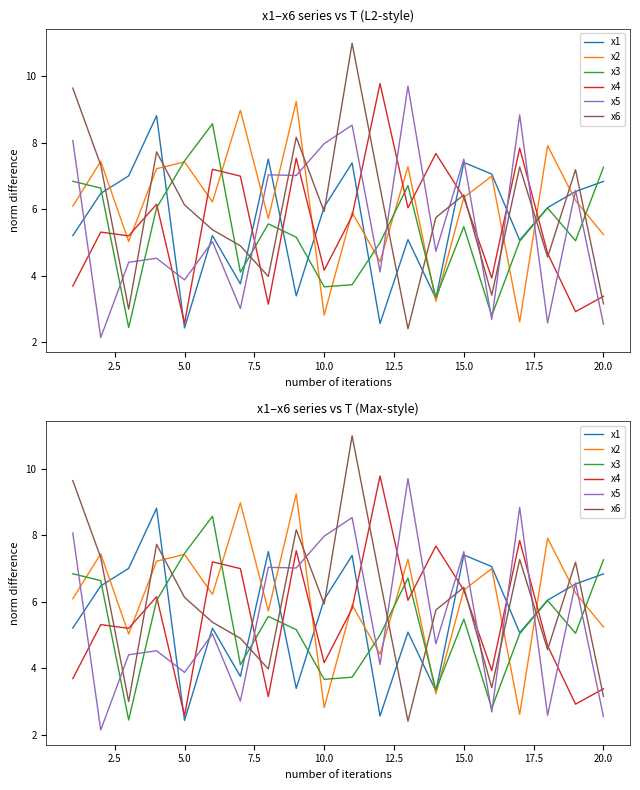

What is the highest value of the x3 series?

8.6